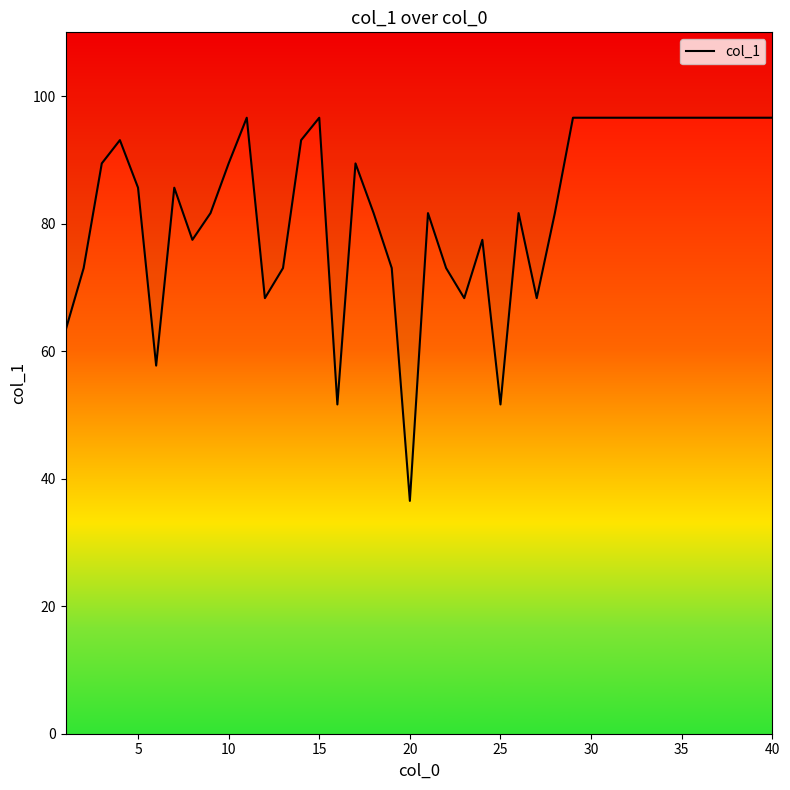

How many interior local peaks (higher than both neighbors) does the data have?

8